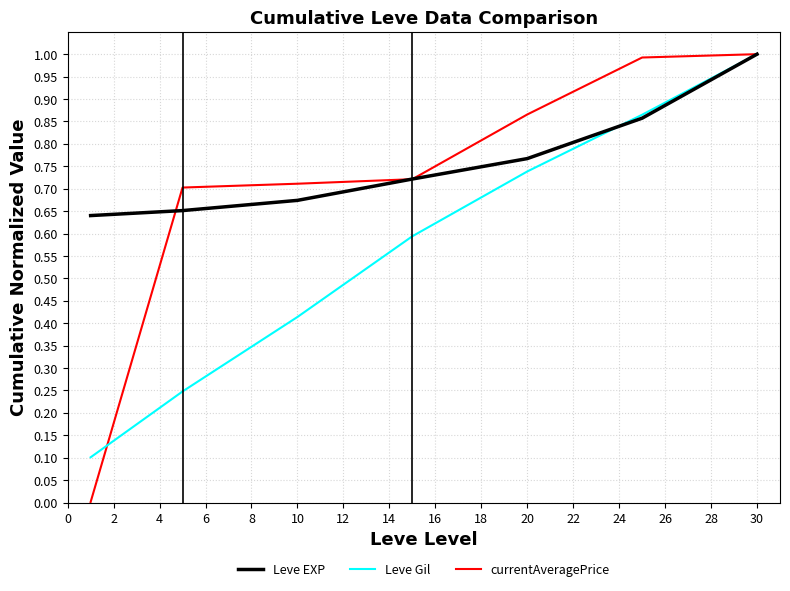

Which series has the largest total across all categories?

Leve EXP